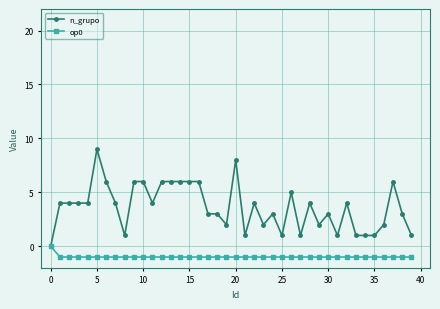

List the series in order of their peak value, lowest first.

op0, n_grupo